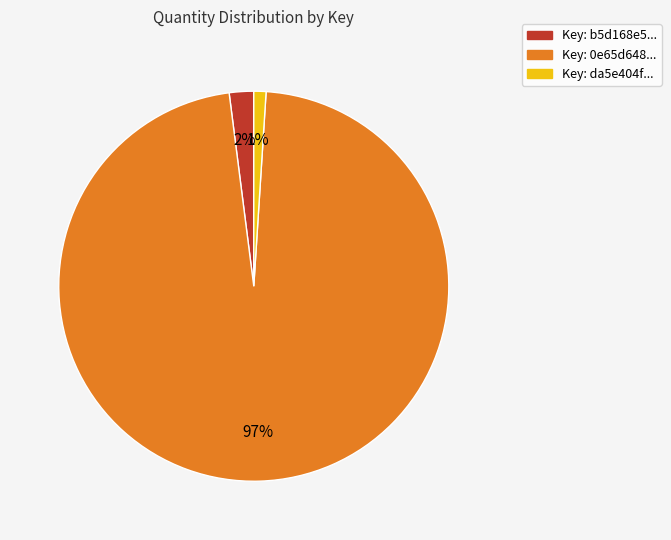

The Key: b5d168e5... slice represents 11% of the pie. True or false?

False